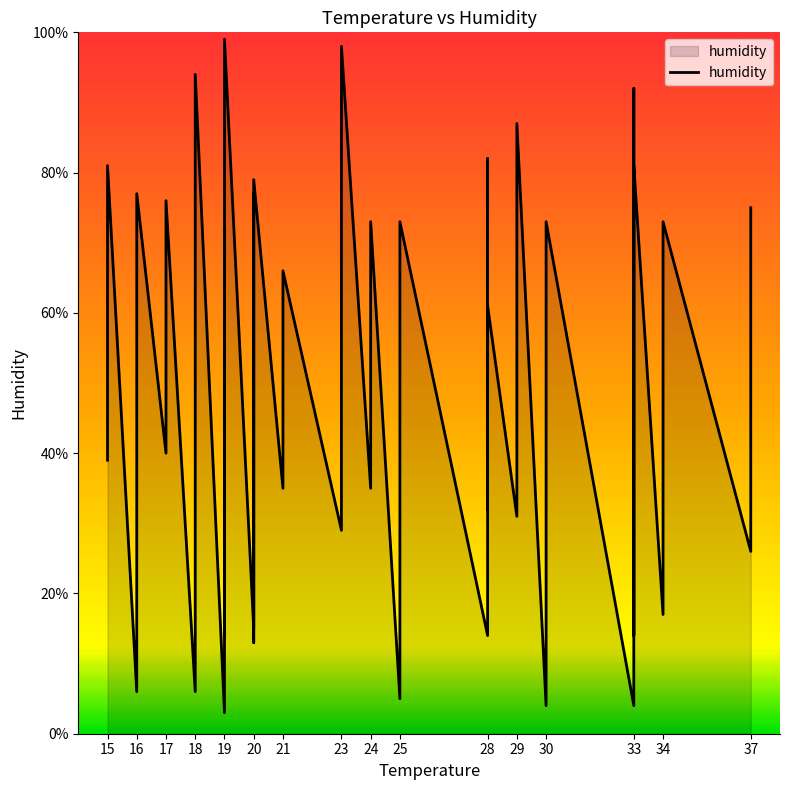

What is the value of the 12th point from the left?

3